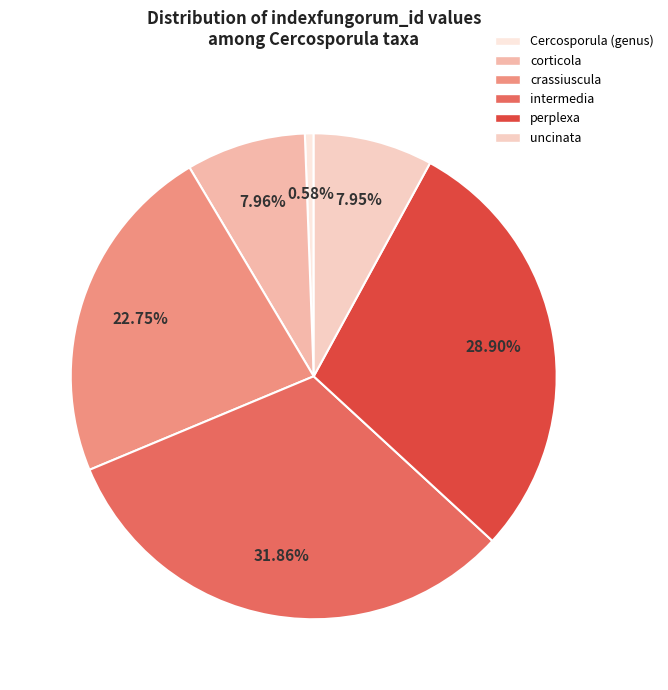

To the nearest percent, what portion does corticola represent?

8%